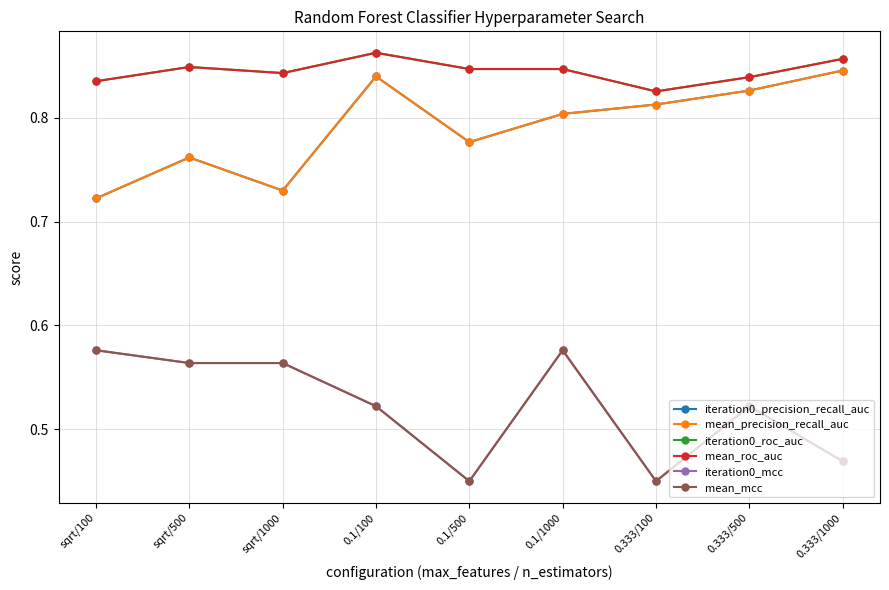

True or false: mean_mcc and iteration0_mcc cross at least once.

False